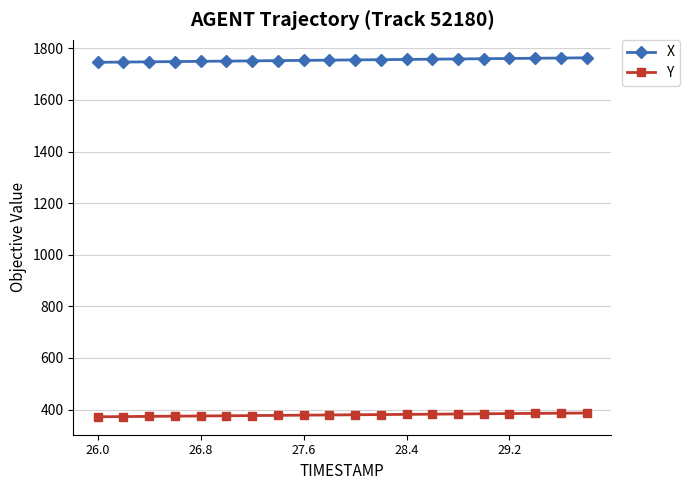

Which series has the largest total across all categories?

X